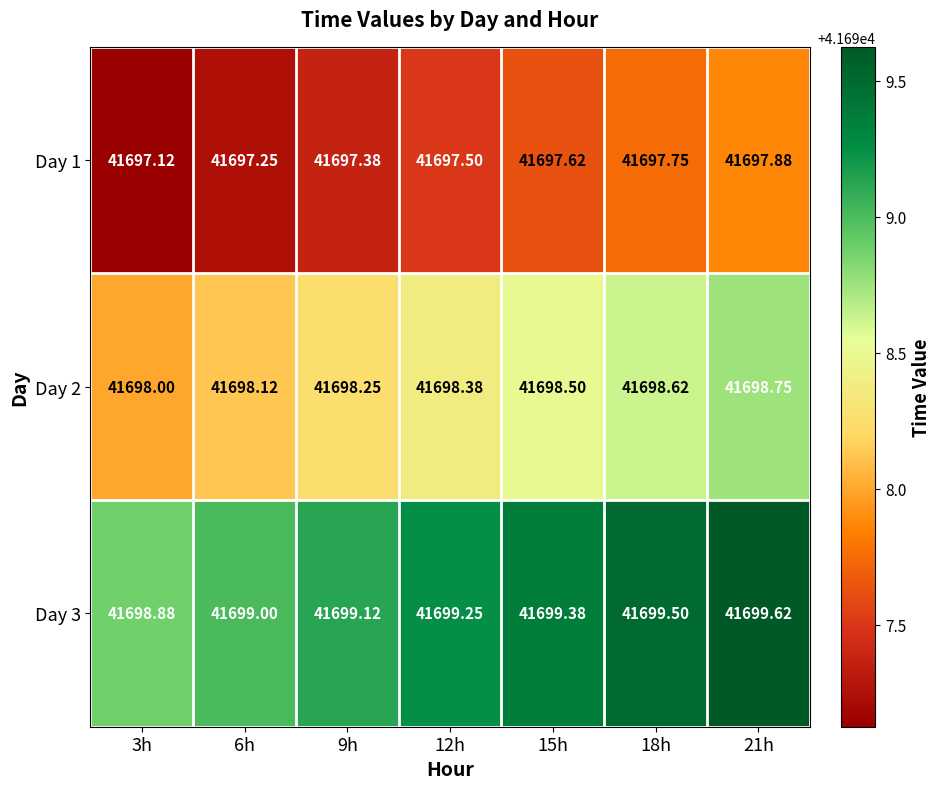

Is the value of Day 1 at 21h greater than the value of Day 2 at 6h?

No